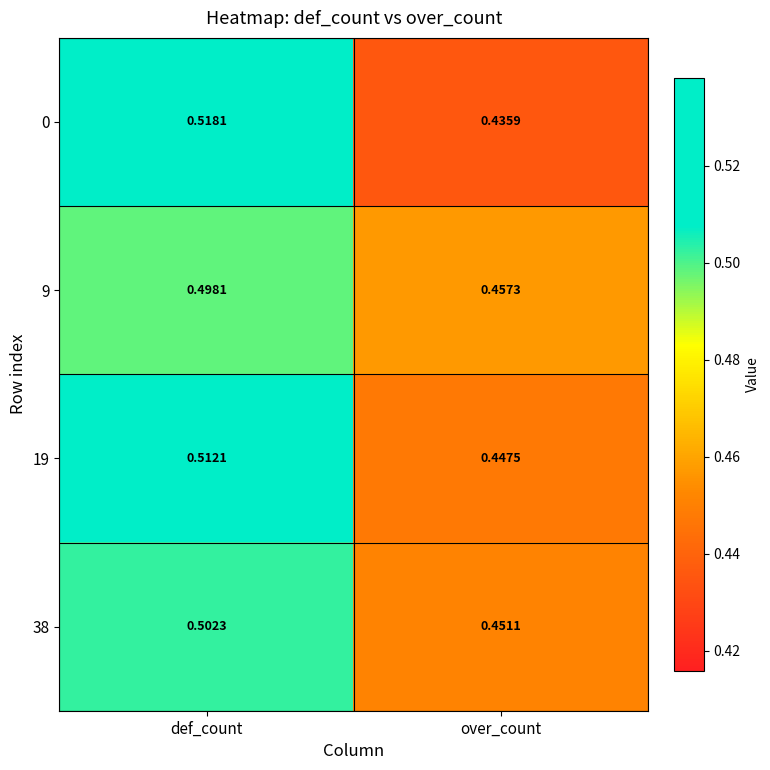

What is the total value across all series at over_count?

1.8